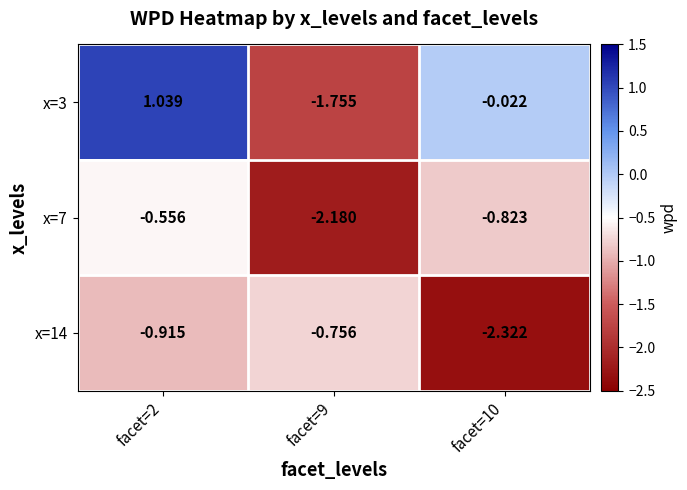

Is the value of x=7 at facet=9 greater than the value of x=3 at facet=10?

No